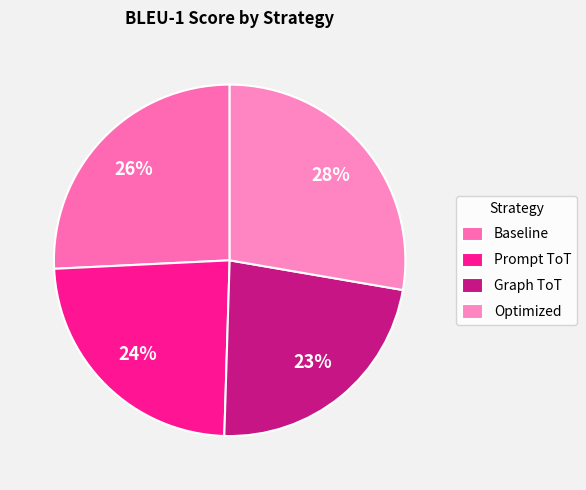

What portion of the pie excludes Baseline?

74.2%